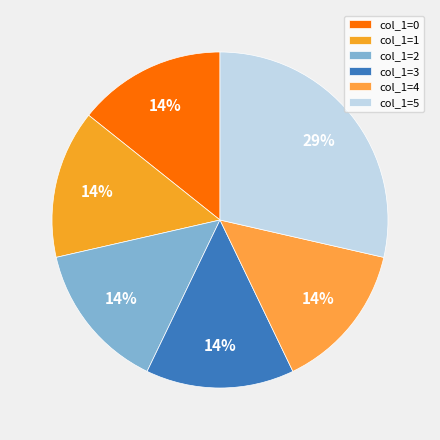

How many slices are in this pie chart?

6